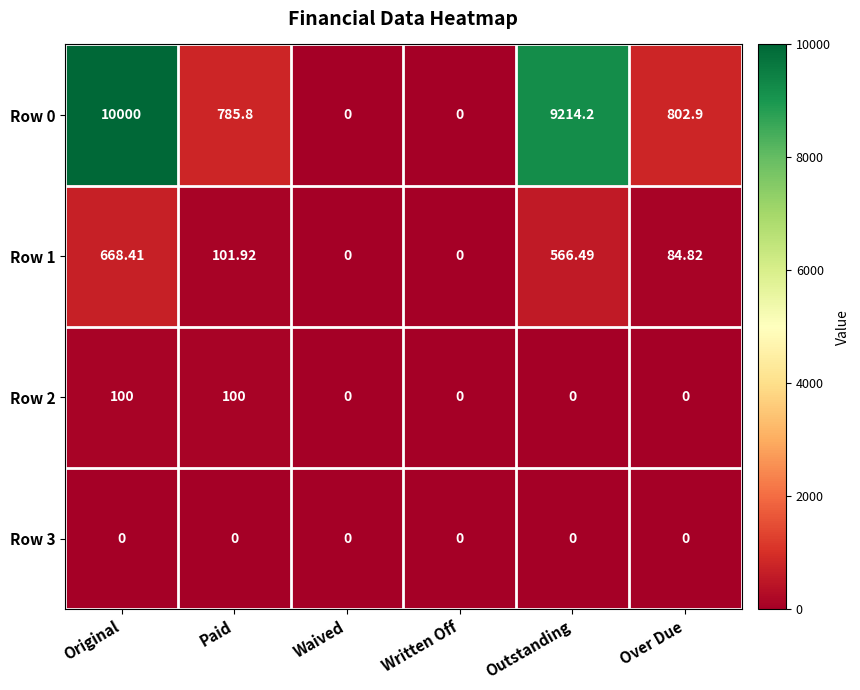

Is the value of Row 3 at Paid greater than the value of Row 0 at Outstanding?

No